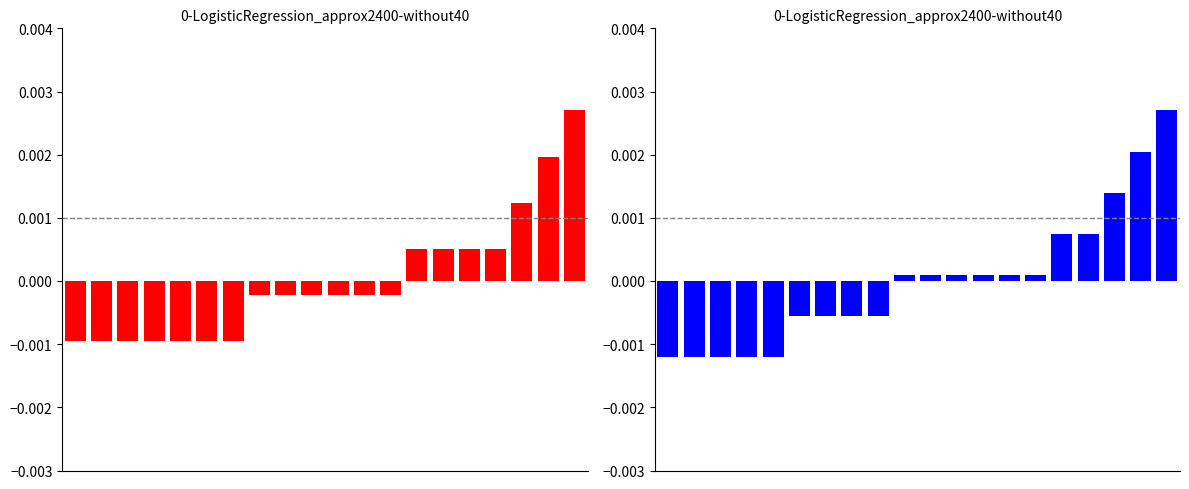

How many data points does each series have?

20